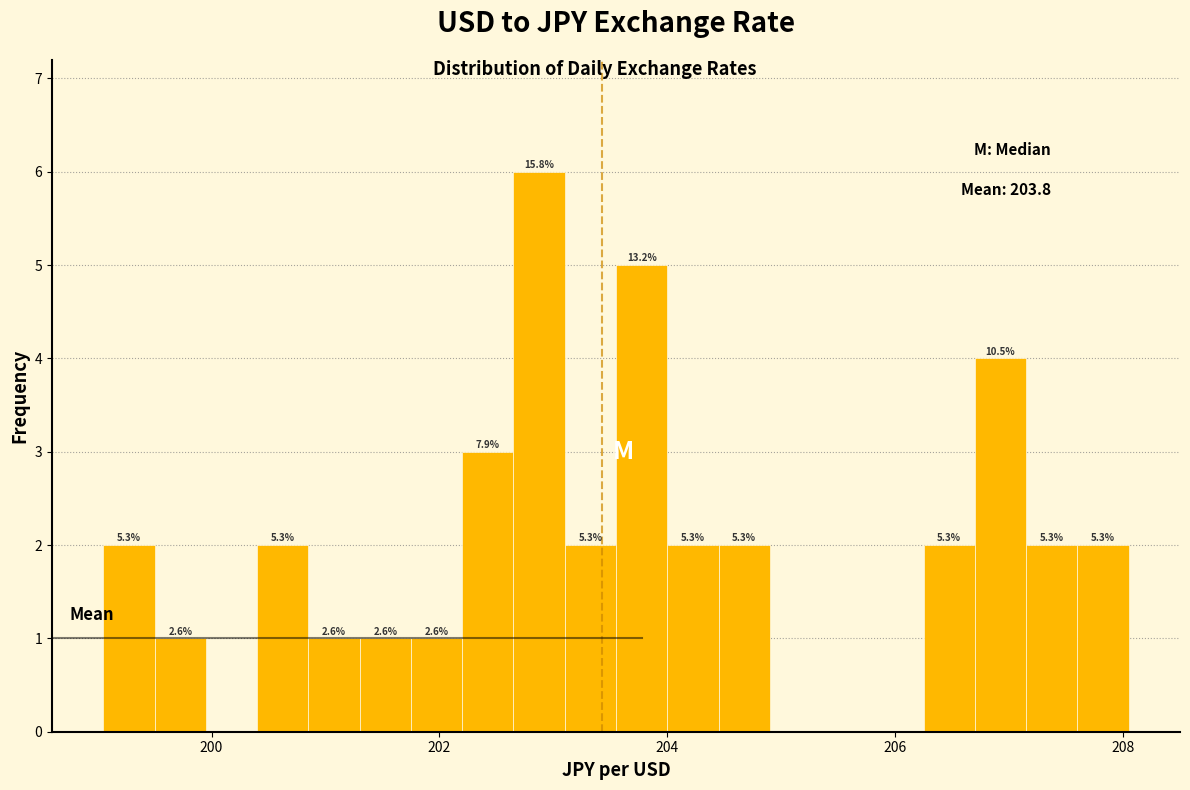

Around what value on the x-axis is the tallest bar? Give the approximate position of its centre, as read against the axis.

202.8